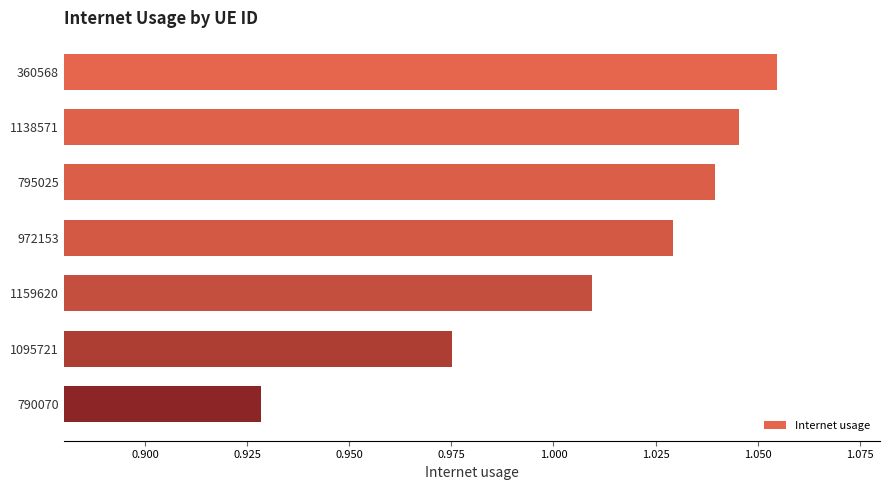

The value at 1095721 is 1.5. True or false?

False